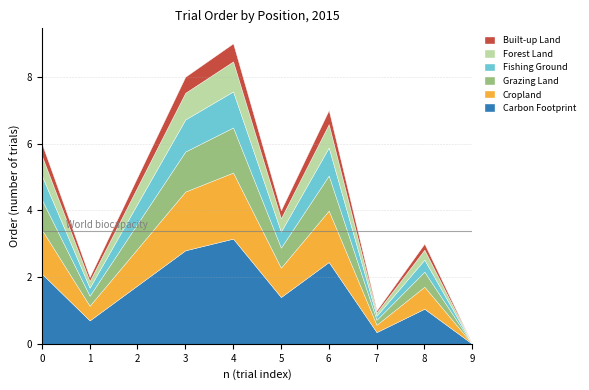

What is the maximum value shown in the chart?

9